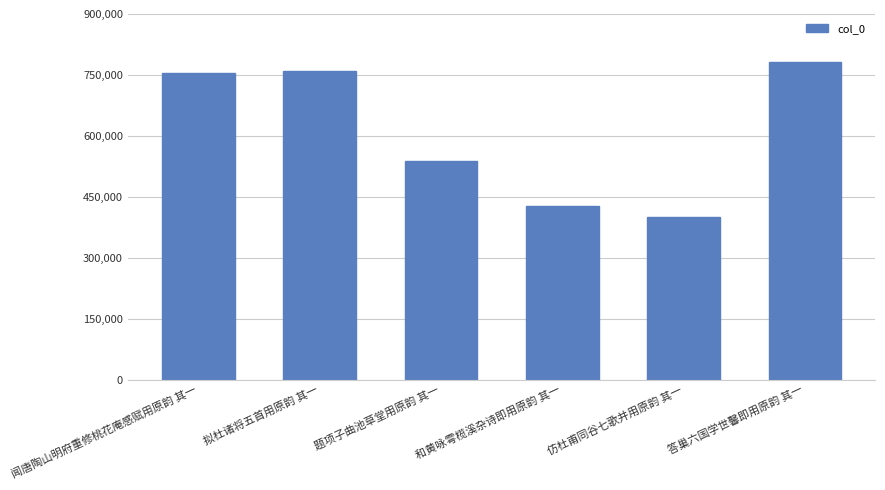

Which has a higher value, 和黄咏雩榄溪杂诗即用原韵 其一 or 拟杜诸将五首用原韵 其一?

拟杜诸将五首用原韵 其一